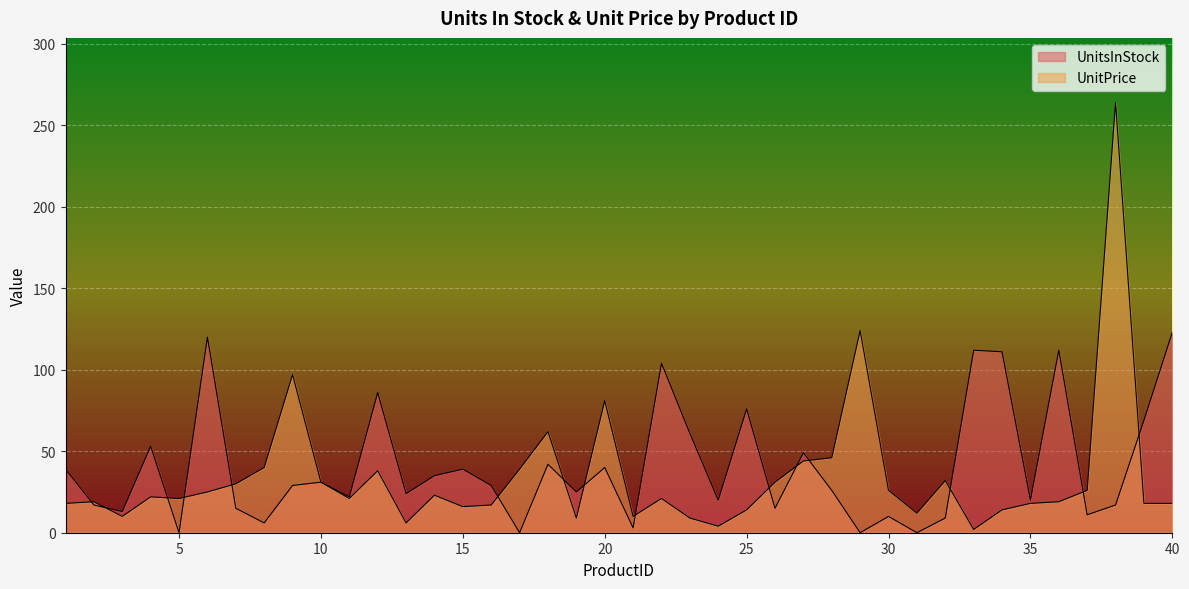

What is the difference between the maximum and second lowest values in the UnitPrice series?

260